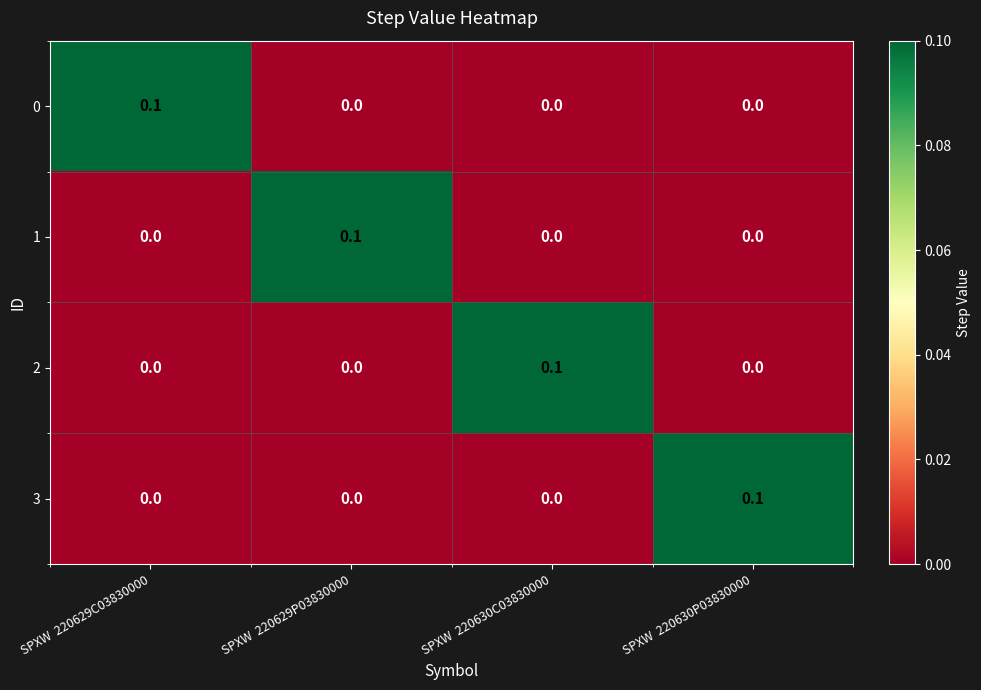

Is it true that 1 equals 0.0 at SPXW  220630P03830000?

True